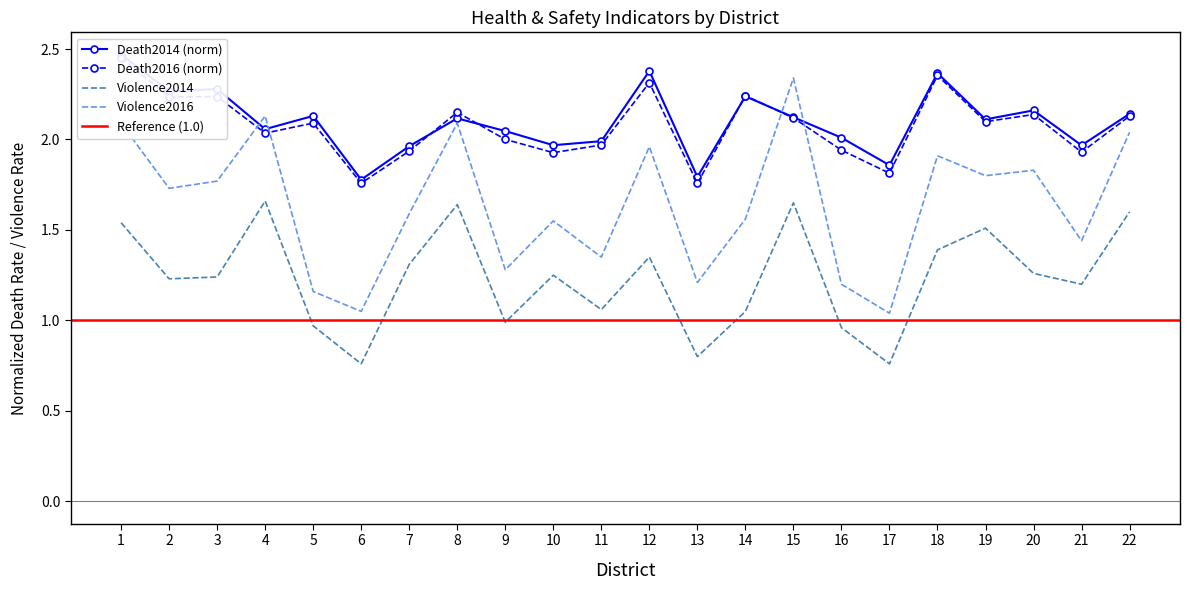

The Violence2016 series shows 2.1 at 1. True or false?

True